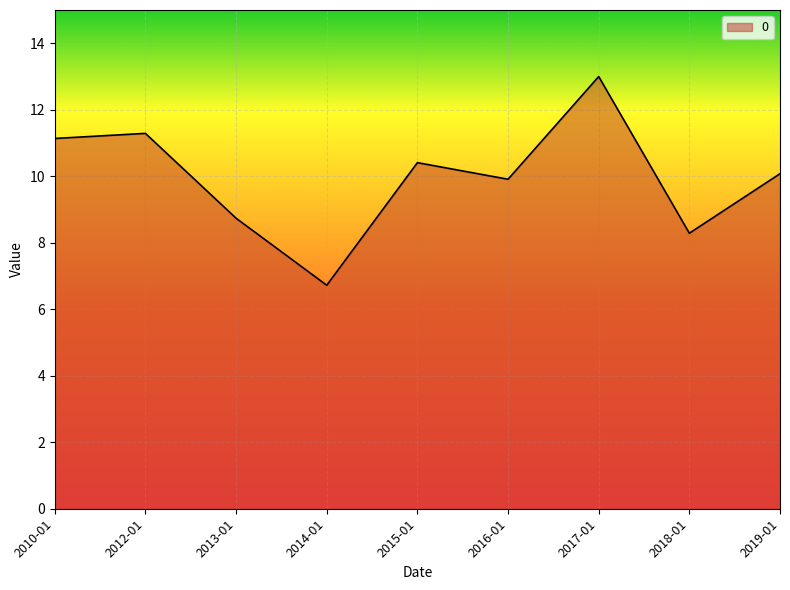

Does the chart have visible grid lines?

Yes